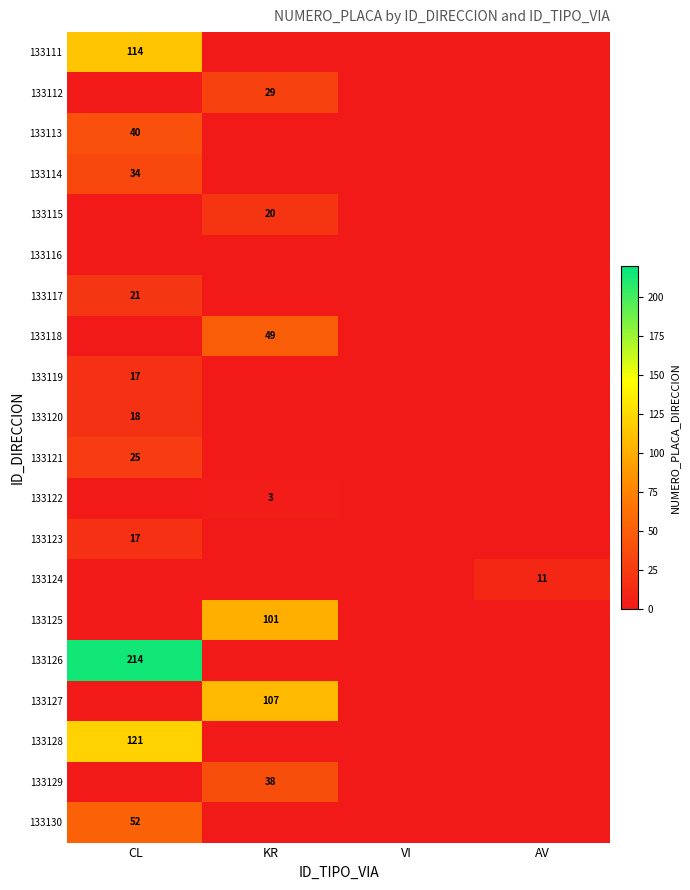

What is the greatest value displayed?

214.0